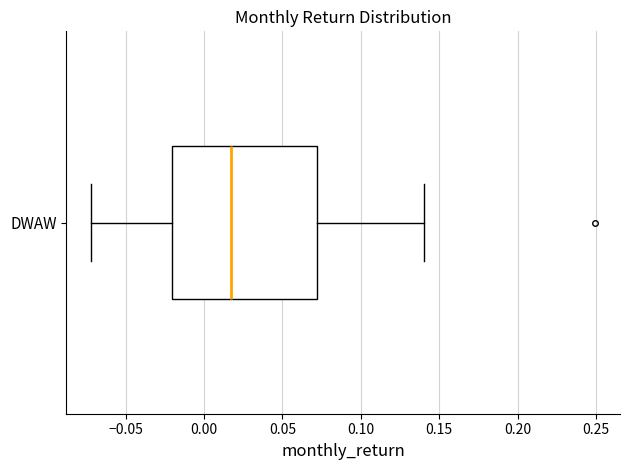

Where is the right edge of the box for DWAW on the x-axis? The values are not printed on the chart, so give them approximately, as read against the axis.

0.070